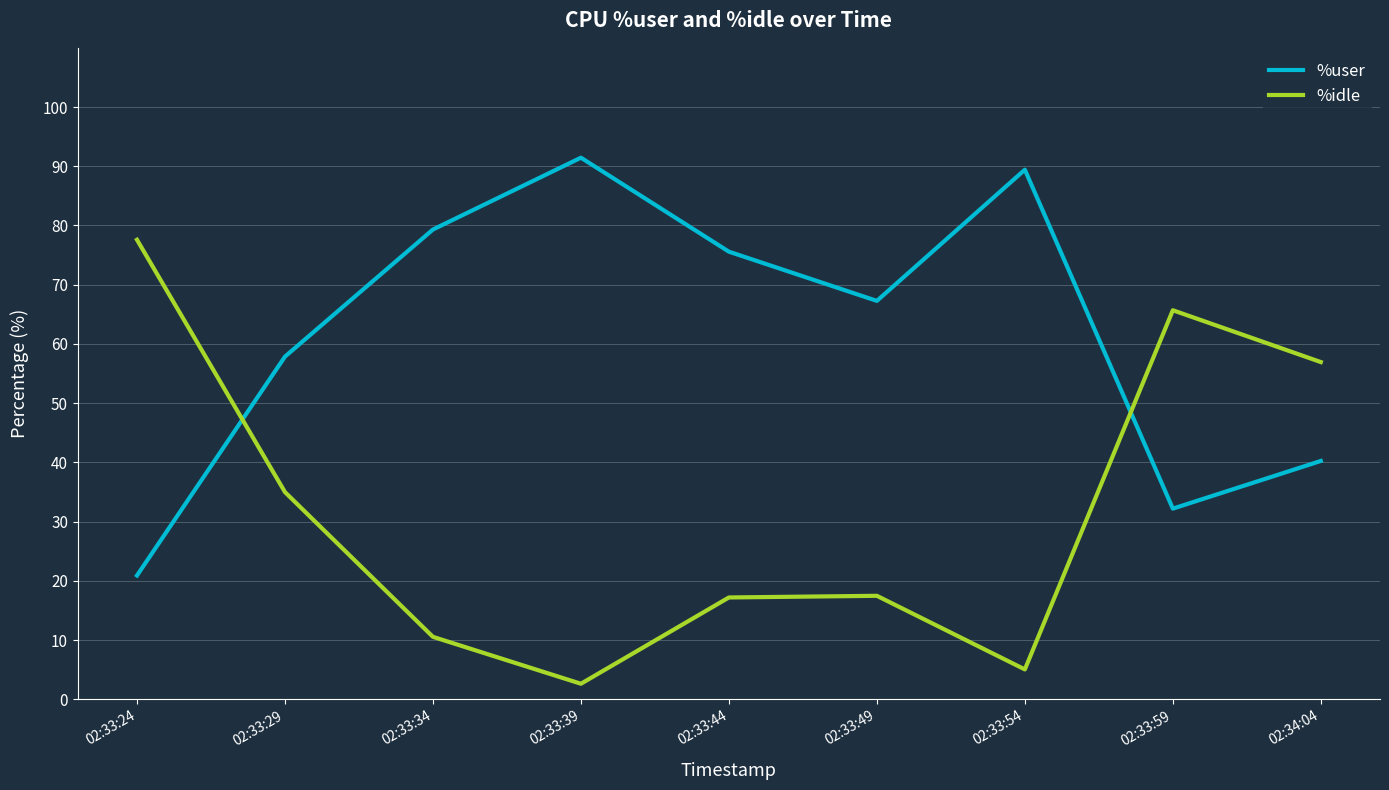

At which category does the chart reach its peak across all series?

02:33:39